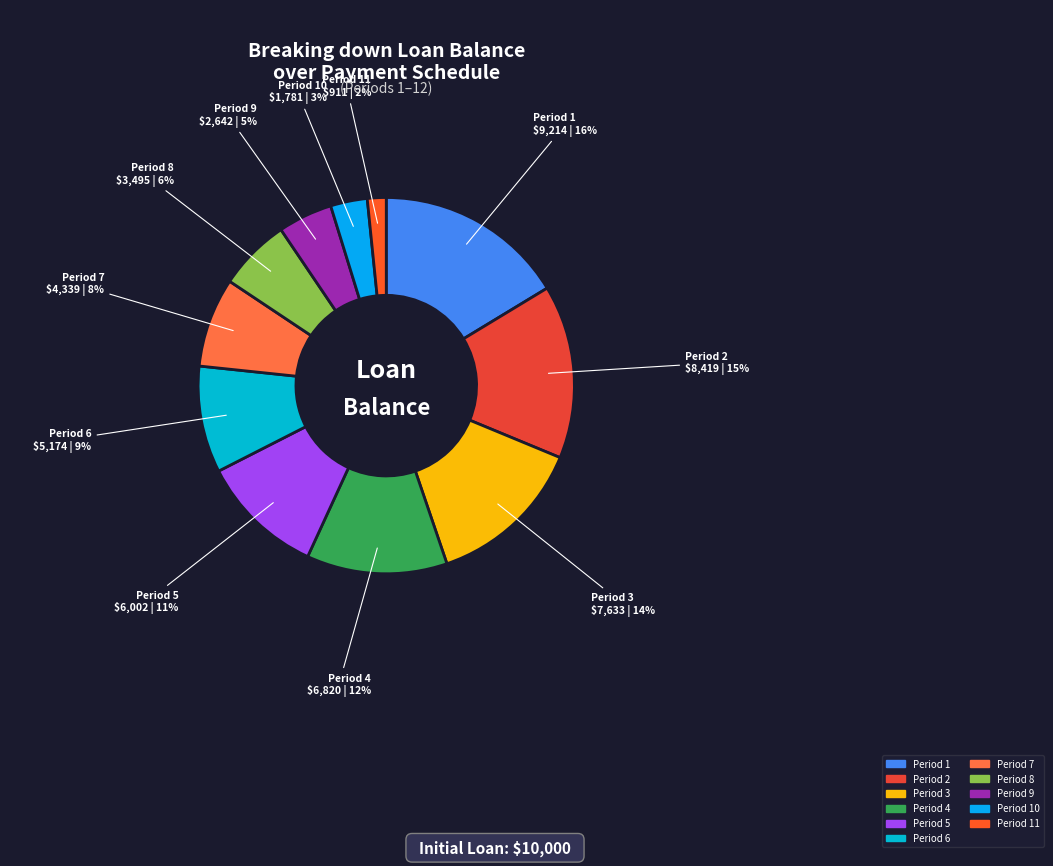

Do Period 2 and Period 1 together represent more than half of the pie?

No